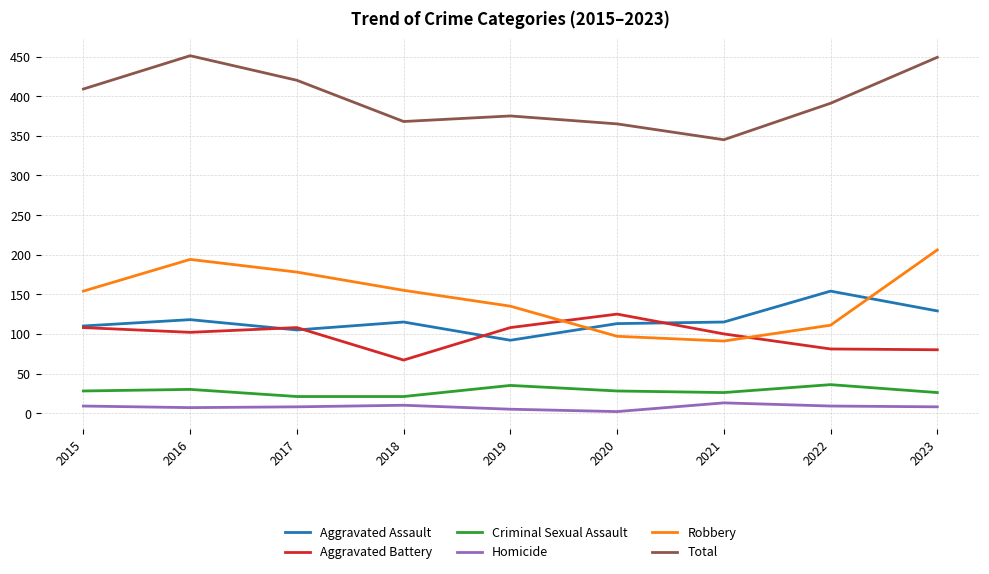

Is this an area chart (filled region under the line)?

No